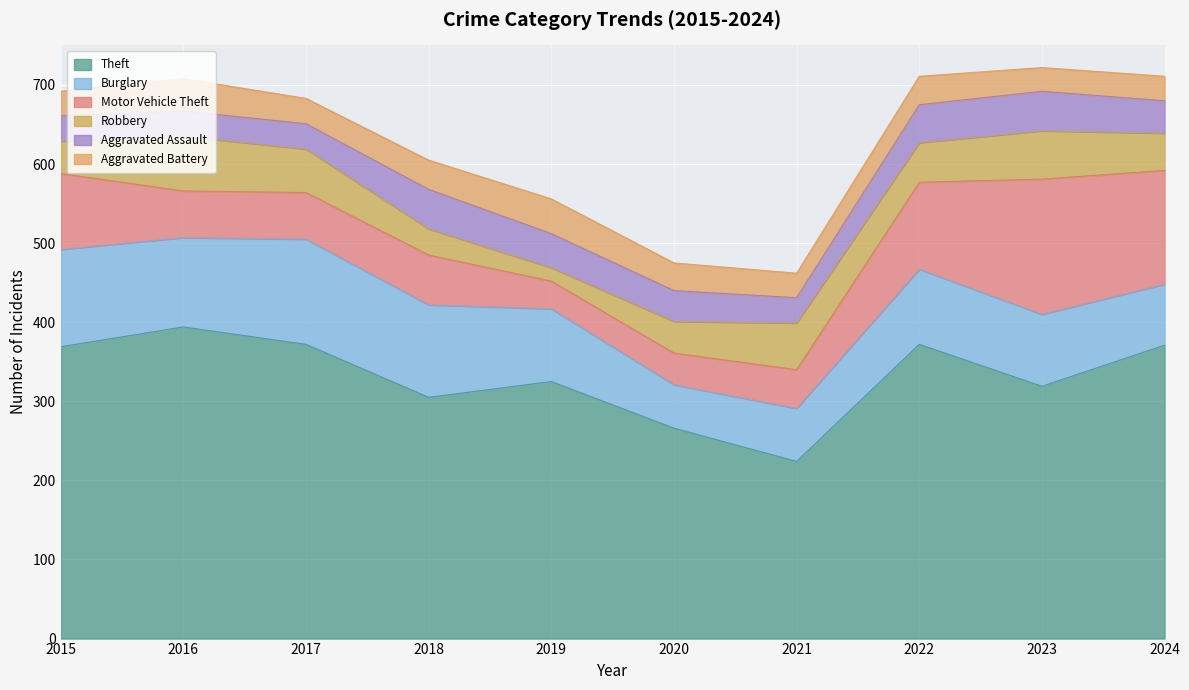

What is the difference between the second highest and second lowest values in the Robbery series?

28